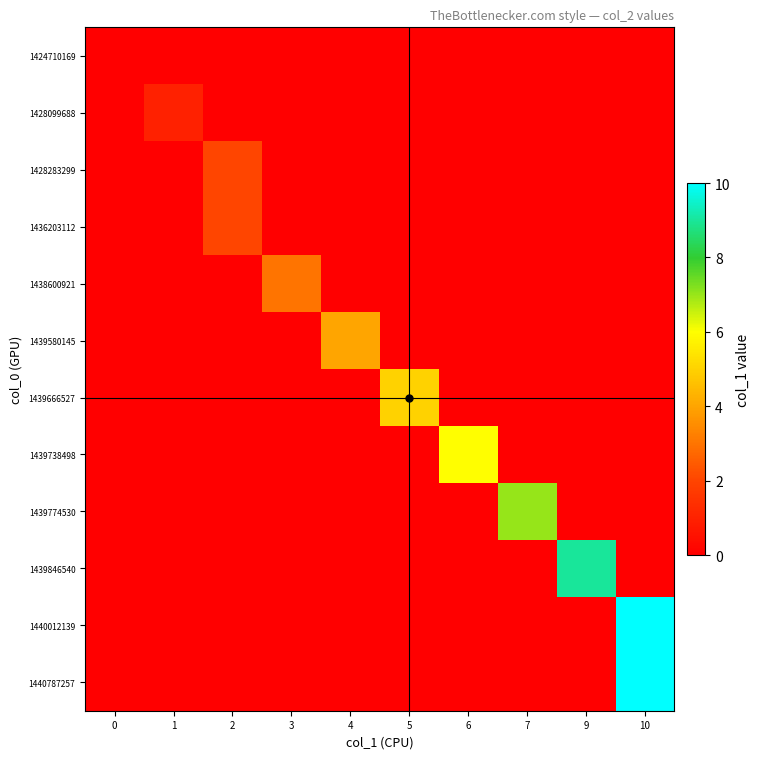

Reading left to right, extract all data points from this chart.

row_0: 0	0	0	0	0	0	0	0	0	0
row_1: 0	1	0	0	0	0	0	0	0	0
row_2: 0	0	2	0	0	0	0	0	0	0
row_3: 0	0	2	0	0	0	0	0	0	0
row_4: 0	0	0	3	0	0	0	0	0	0
row_5: 0	0	0	0	4	0	0	0	0	0
row_6: 0	0	0	0	0	5	0	0	0	0
row_7: 0	0	0	0	0	0	6	0	0	0
row_8: 0	0	0	0	0	0	0	7	0	0
row_9: 0	0	0	0	0	0	0	0	9	0
row_10: 0	0	0	0	0	0	0	0	0	10
row_11: 0	0	0	0	0	0	0	0	0	10